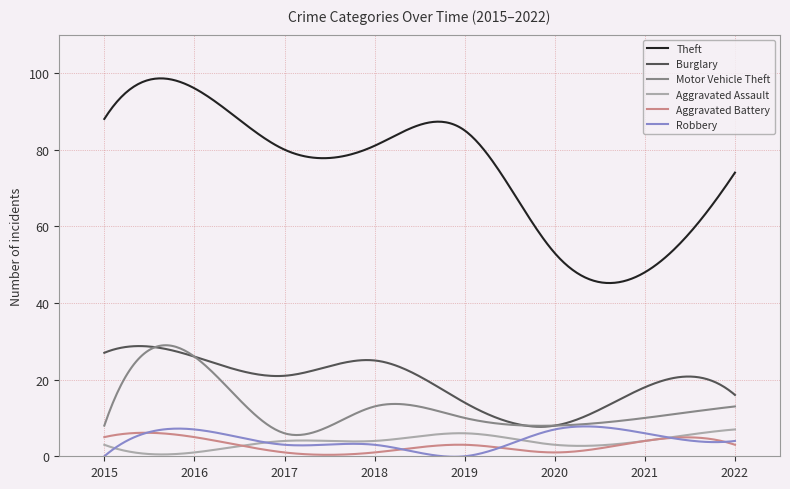

Which series has the largest total across all categories?

Theft